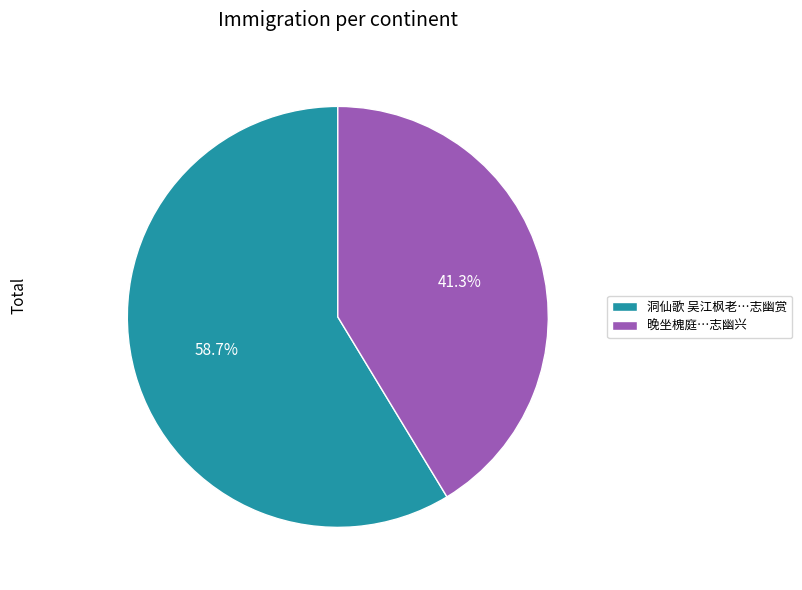

Is there a majority slice in this chart?

Yes